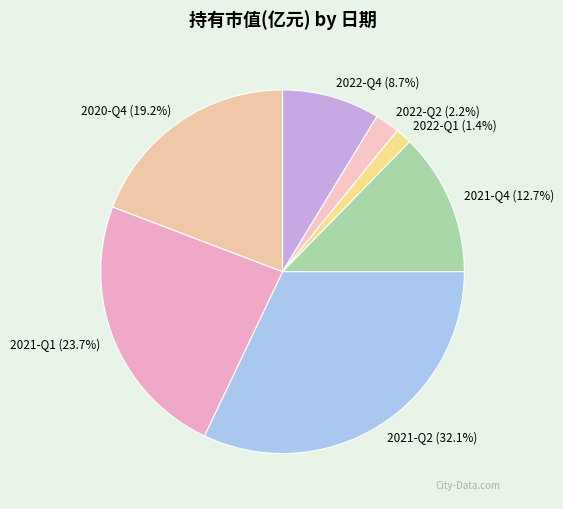

To the nearest percent, what is the difference between the 2021-Q2 and 2022-Q4 slice percentages?

23%